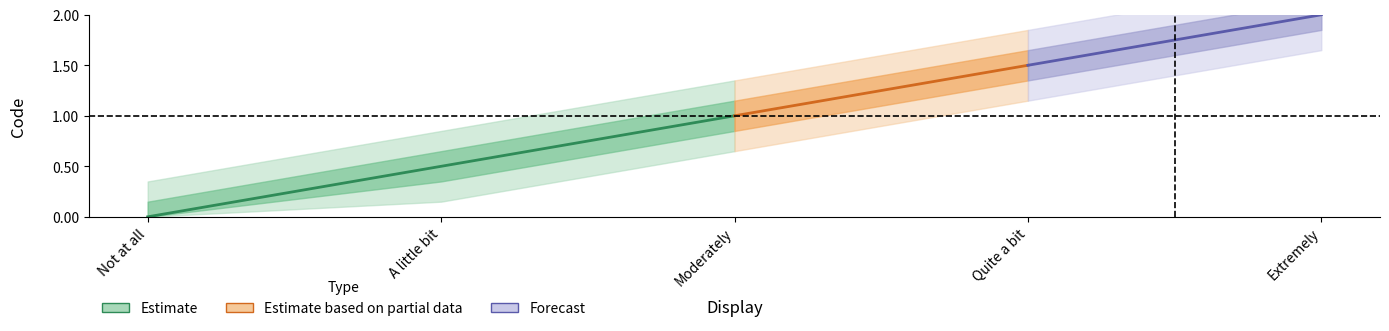

Rank the categories by value from highest to lowest.

Extremely, Quite a bit, Moderately, A little bit, Not at all